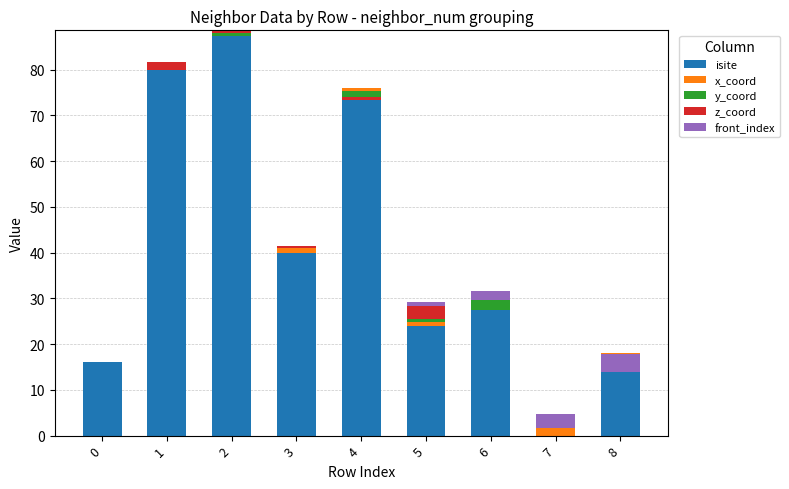

At which category is the sum across all series the highest?

2